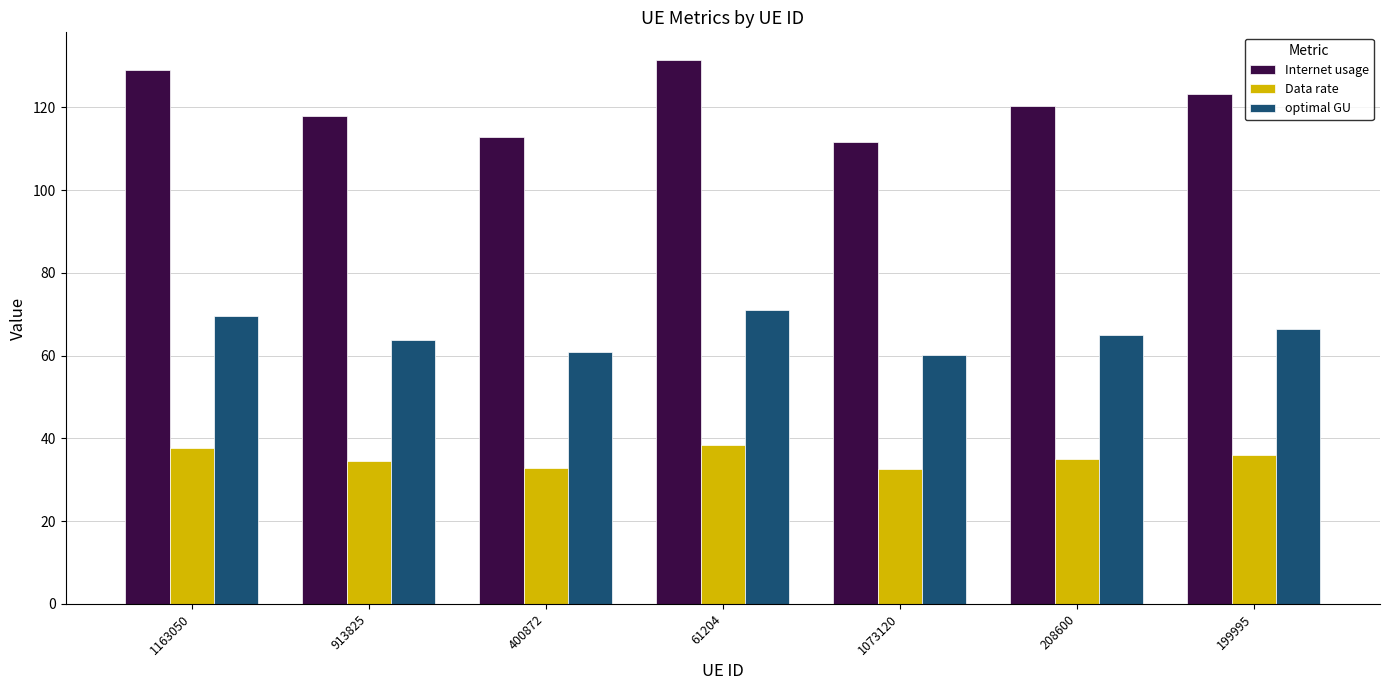

What is the lowest value of the Data rate series?

32.5